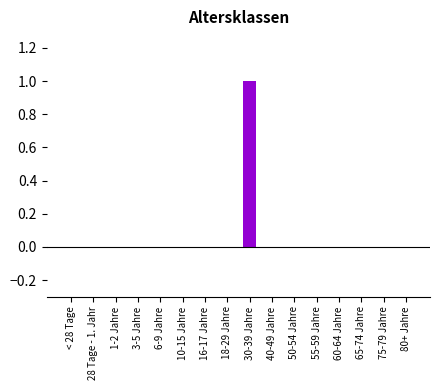

How many distinct data groups are displayed?

1